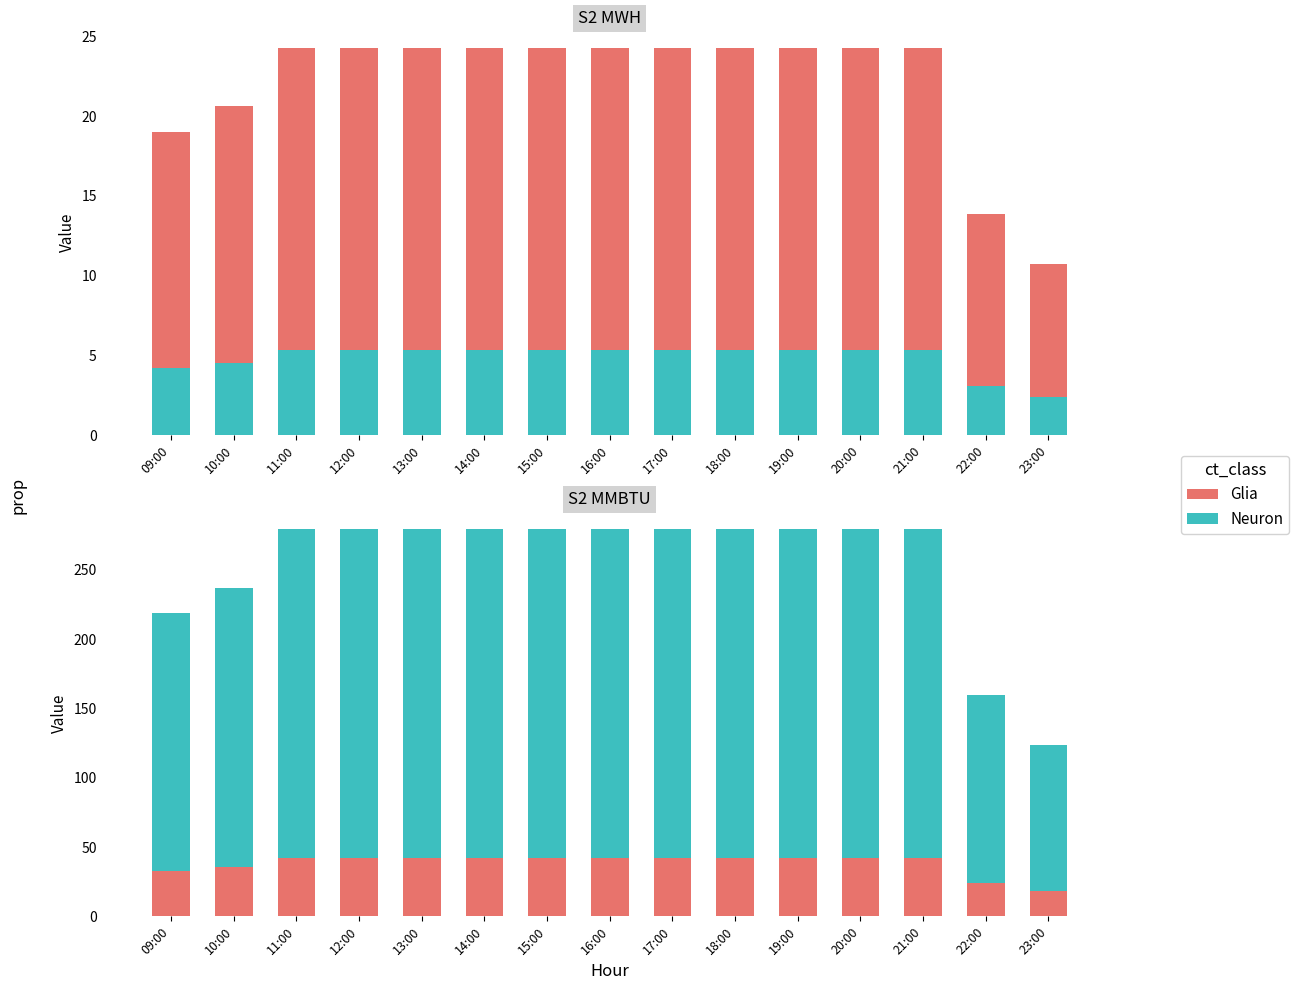

How many bars are there in total?

60